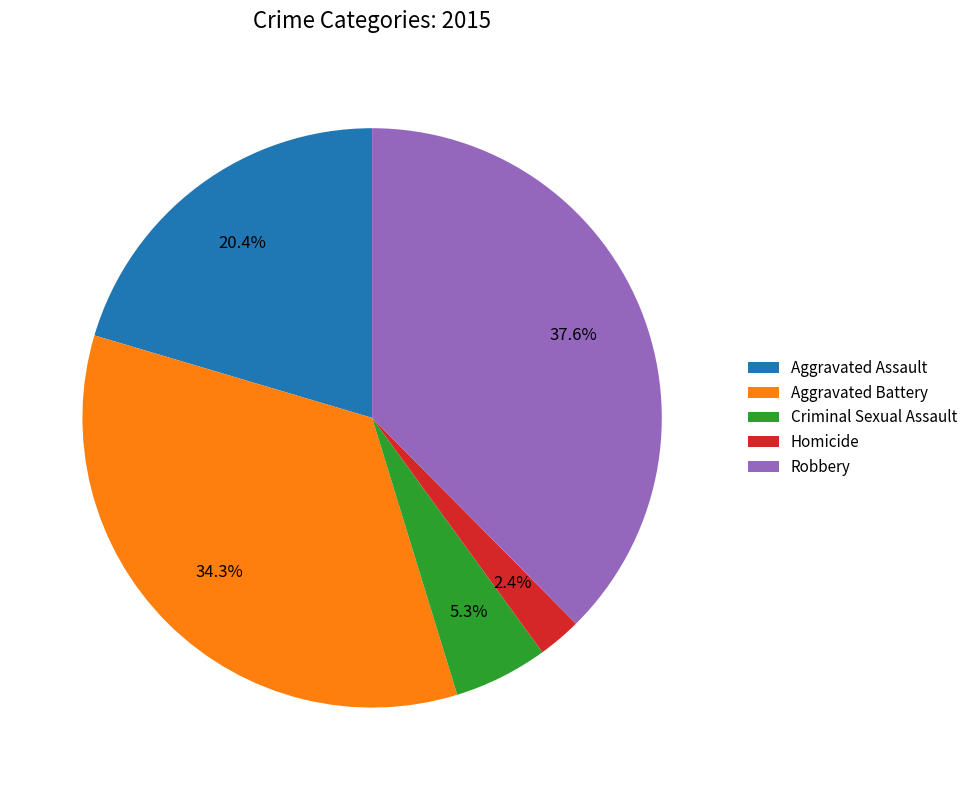

Rank the categories by value from highest to lowest.

Robbery, Aggravated Battery, Aggravated Assault, Criminal Sexual Assault, Homicide